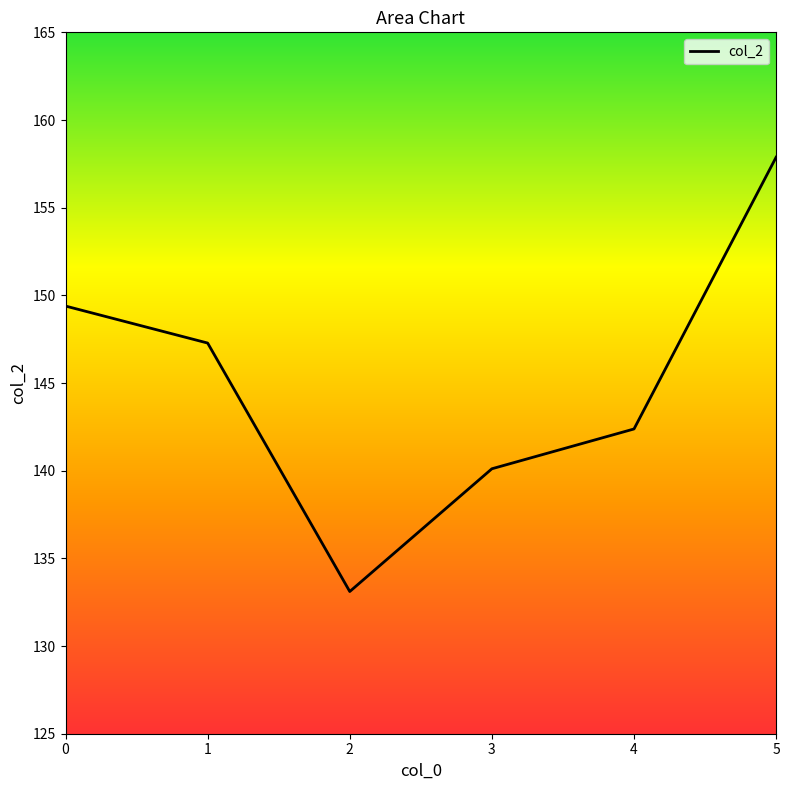

What is the change in value from 1 to 5?

+10.6